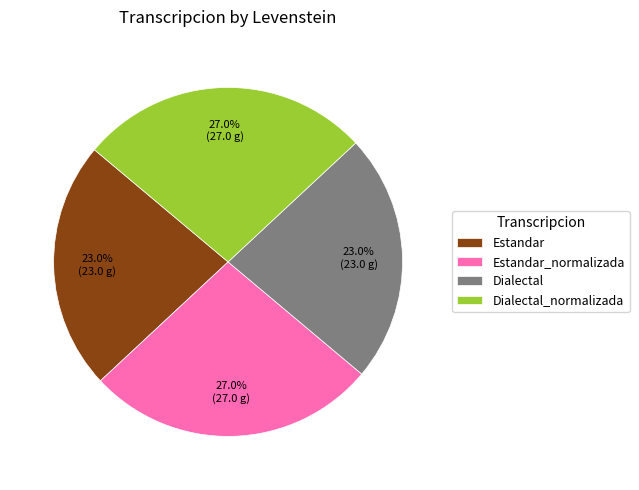

What is the ratio of the value at Dialectal_normalizada to the value at Estandar_normalizada?

1.0